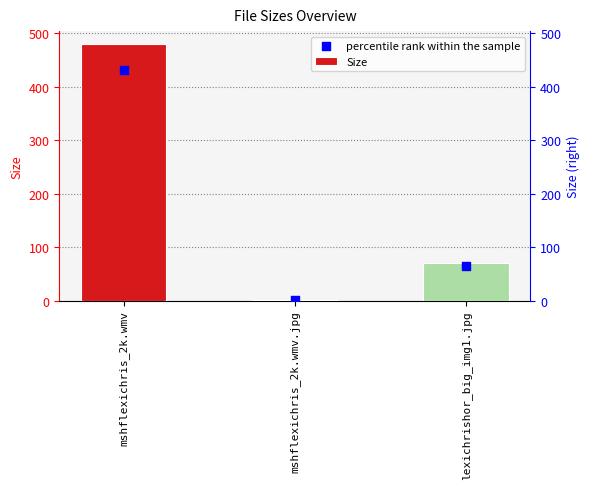

Which series has the widest spread of Y values?

Size